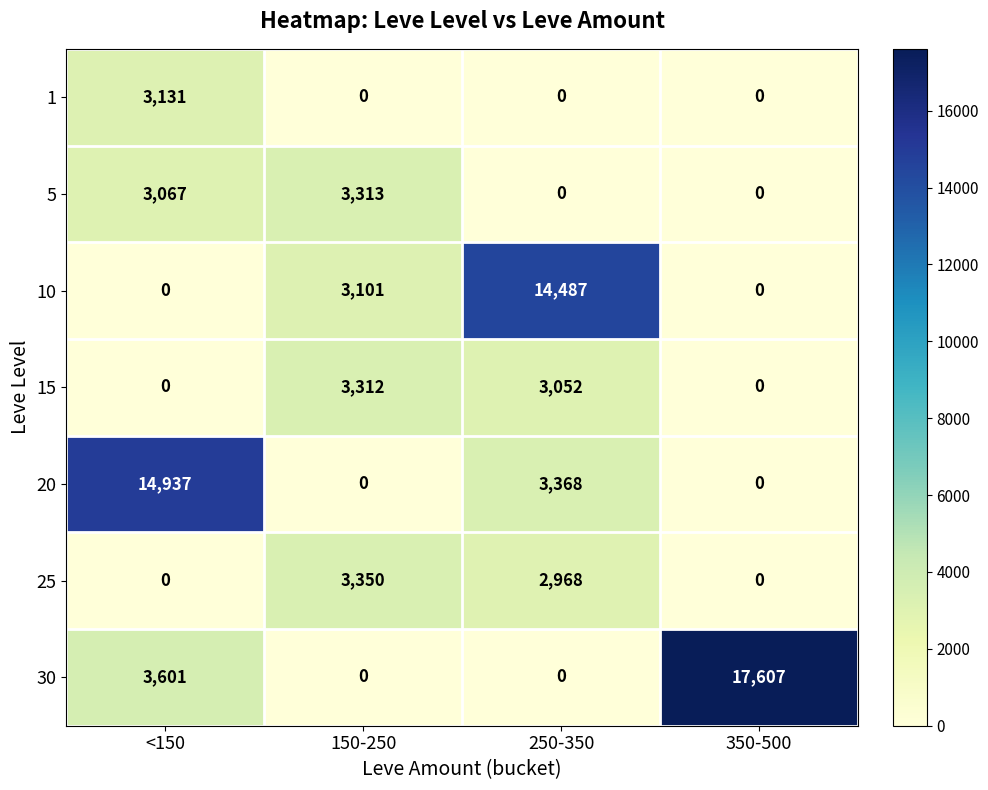

Reading left to right, transcribe all the data shown in this chart.

1: 3131	0	0	0
5: 3067	3313	0	0
10: 0	3101	14487	0
15: 0	3312	3052	0
20: 14937	0	3368	0
25: 0	3350	2968	0
30: 3601	0	0	17607